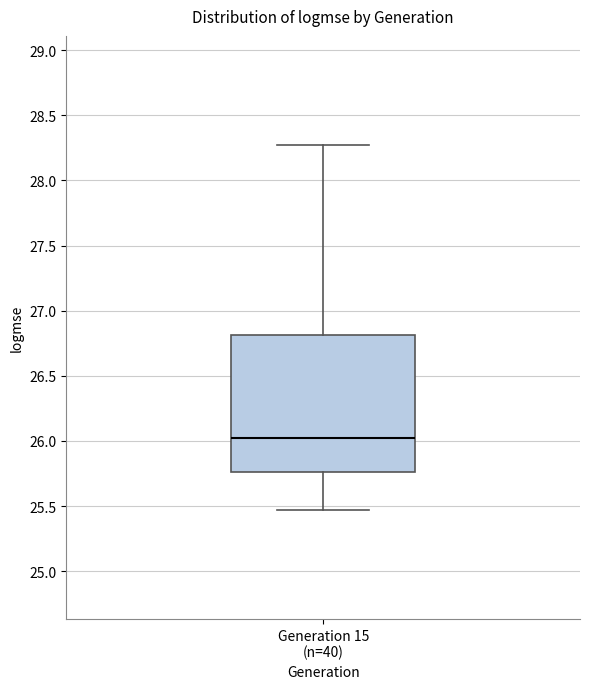

Where does the lower whisker of the box for Generation 15 (n=40) end on the y-axis? The values are not printed on the chart, so give them approximately, as read against the axis.

25.45